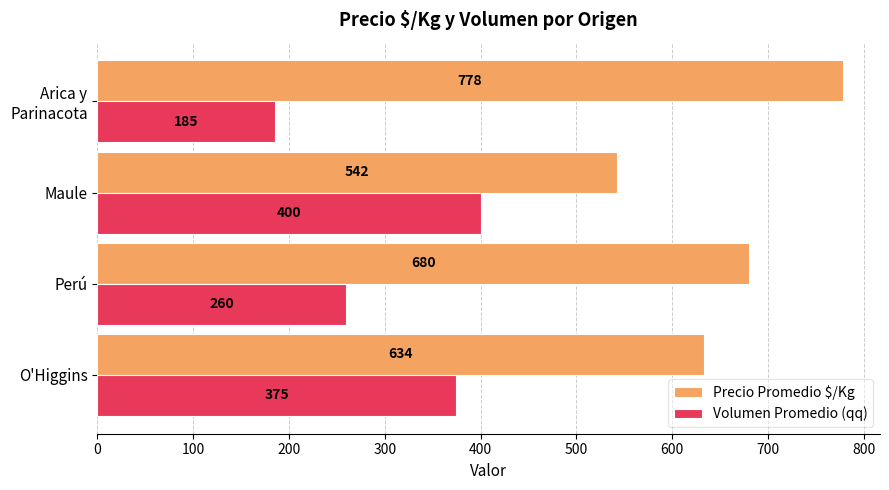

The Precio Promedio $/Kg series shows 633.7 at O'Higgins. True or false?

True